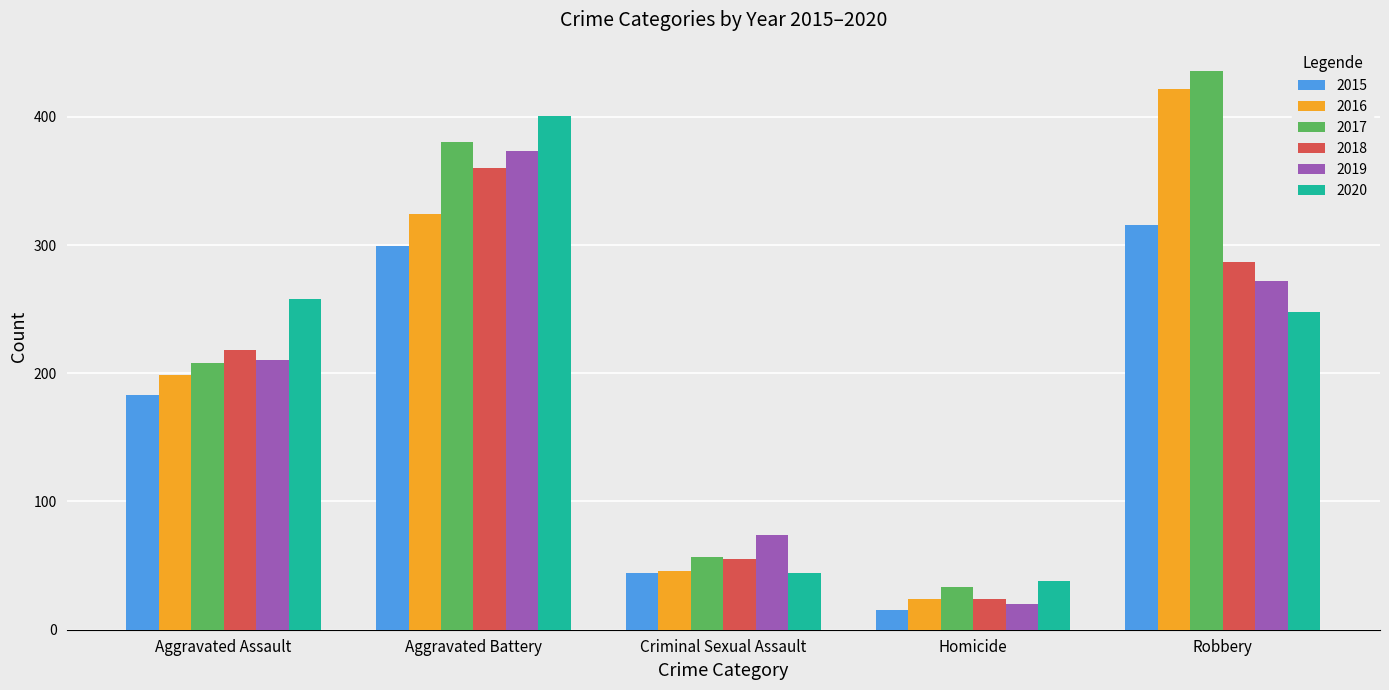

List the labels in order of 2019 value, smallest first.

Homicide, Criminal Sexual Assault, Aggravated Assault, Robbery, Aggravated Battery